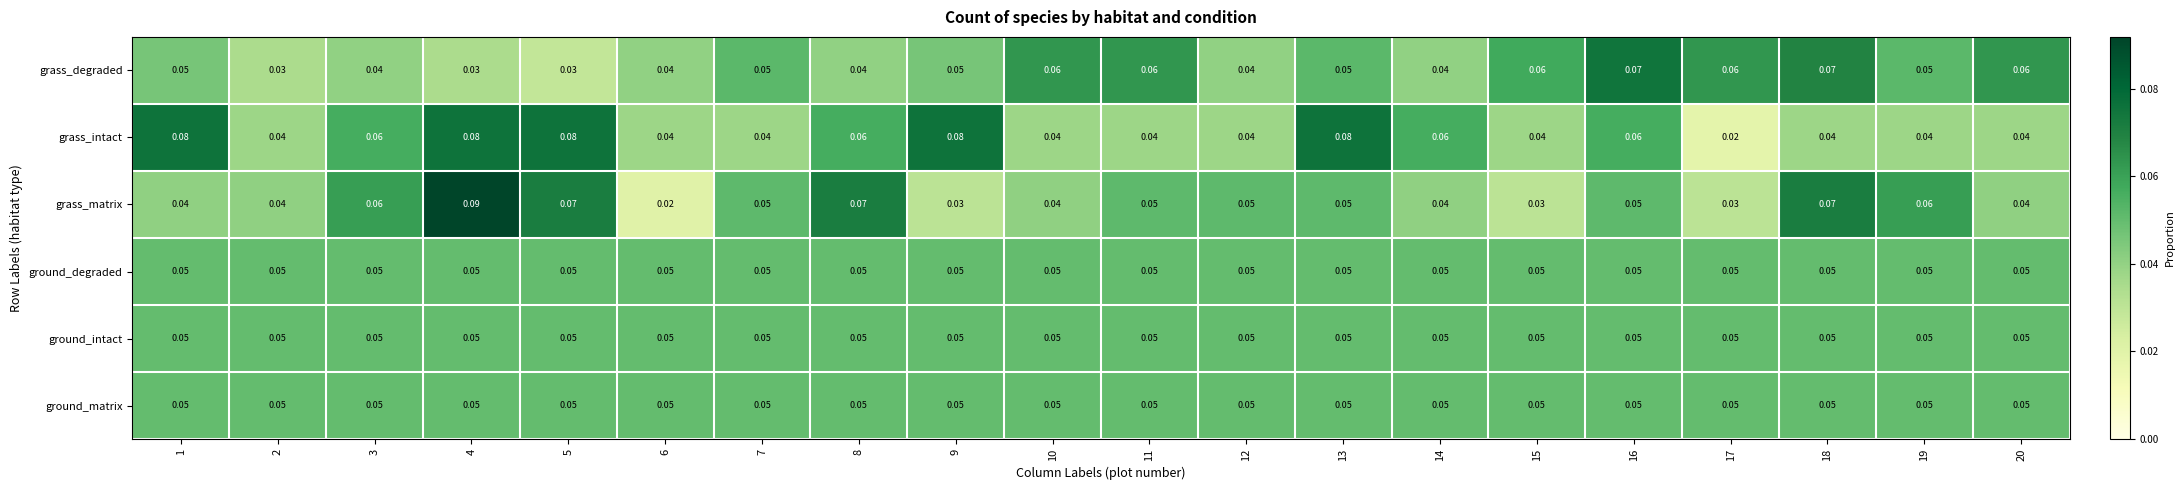

Which series changed the most between 13 and 17?

grass_intact